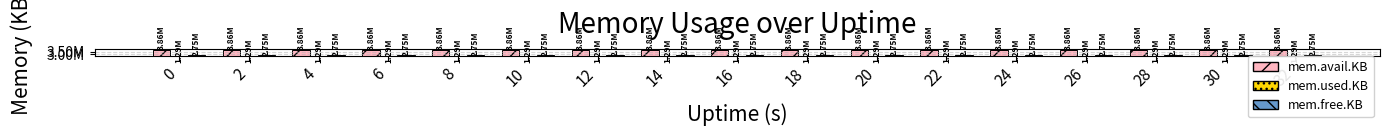

How many bars are there in total?

51